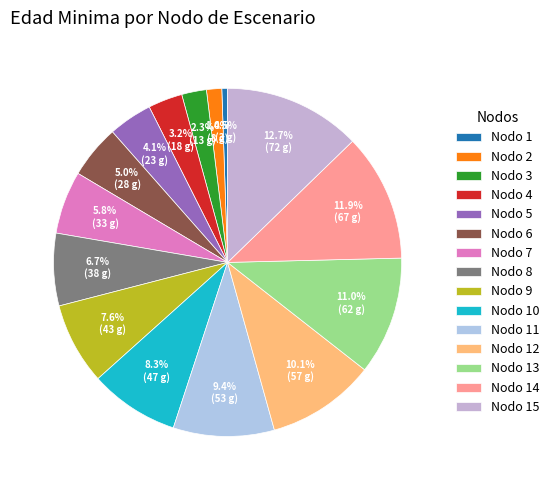

Combined, do Nodo 7 and Nodo 9 account for over 50%?

No